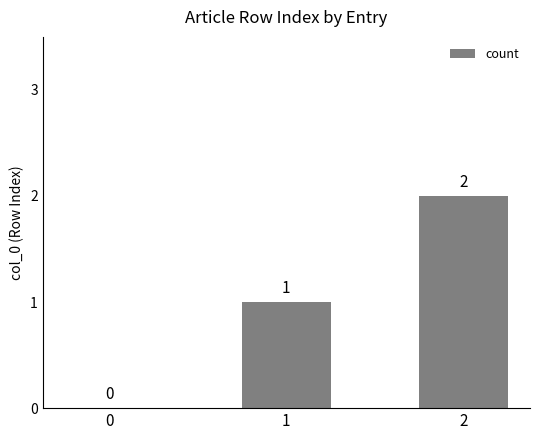

Reading left to right, extract all data points from this chart.

0=0	1=1	2=2